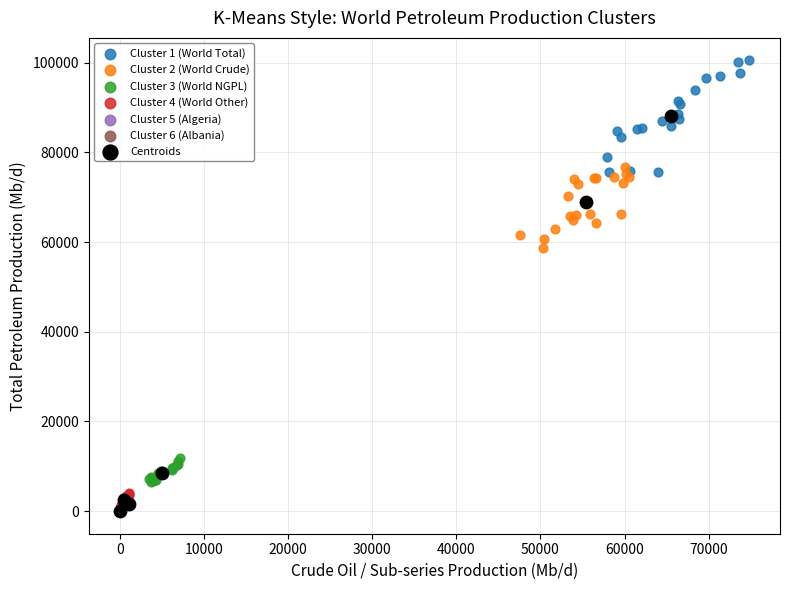

Which series contains the highest Y value?

Cluster 1 (World Total)